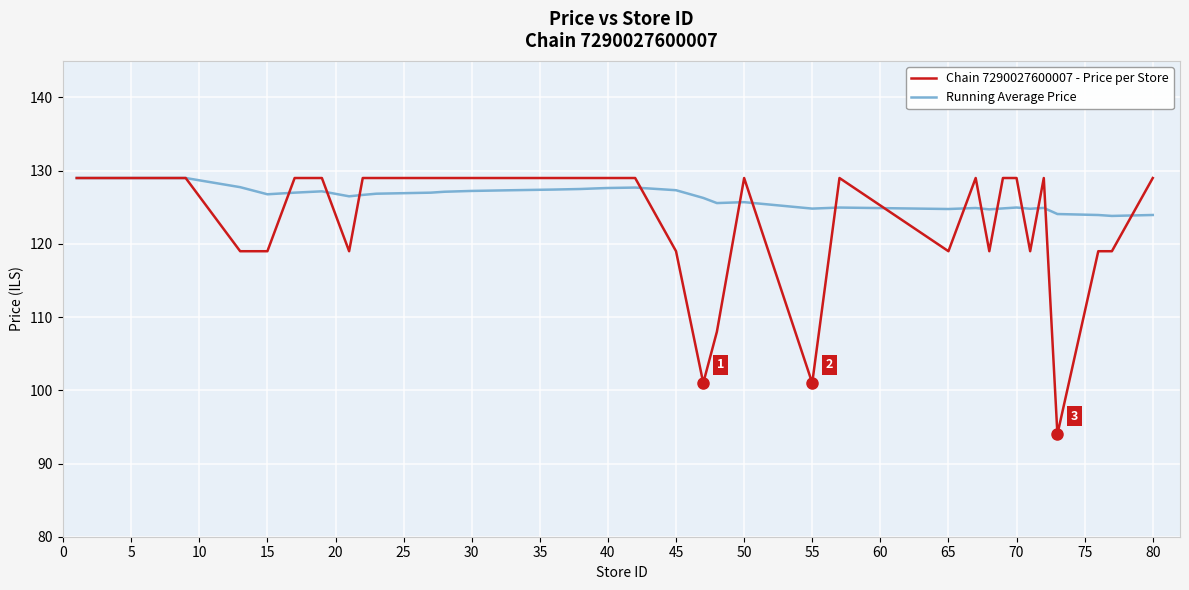

Which series has the widest spread of values?

Chain 7290027600007 - Price per Store